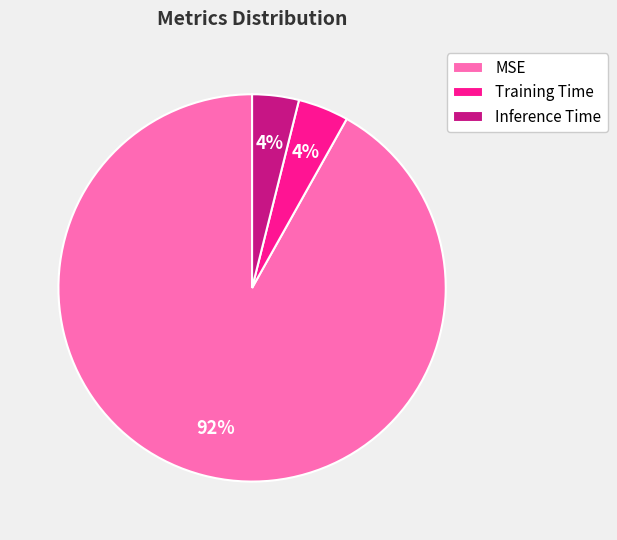

What is the largest slice in the pie chart?

MSE